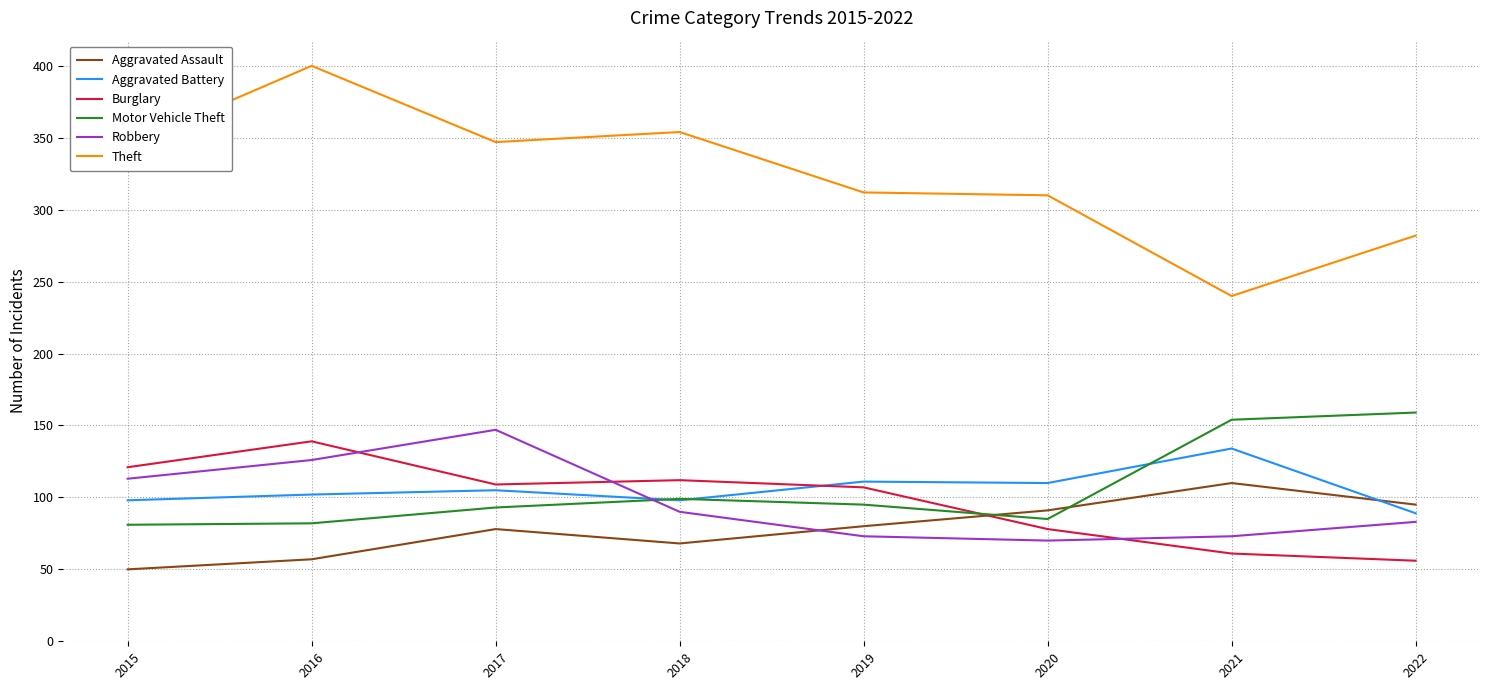

Is it true that Aggravated Battery equals 111 at 2019?

True